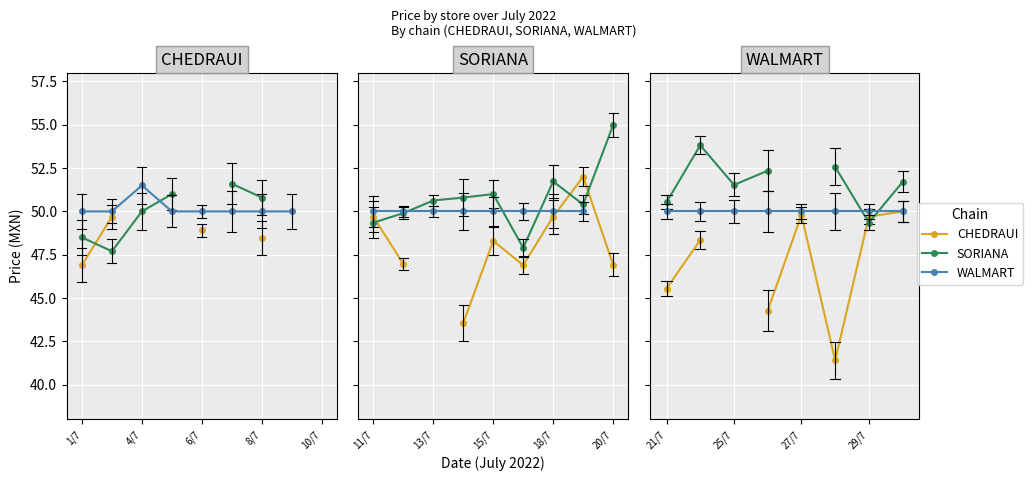

Where is WALMART nearest to the value 50?

21/7